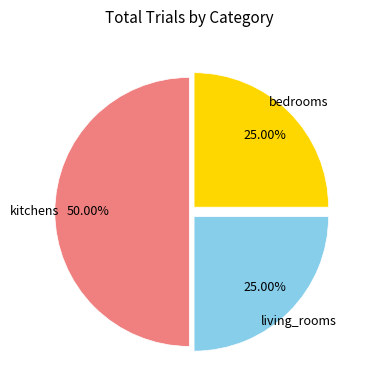

To the nearest percent, what is the average slice percentage?

33%